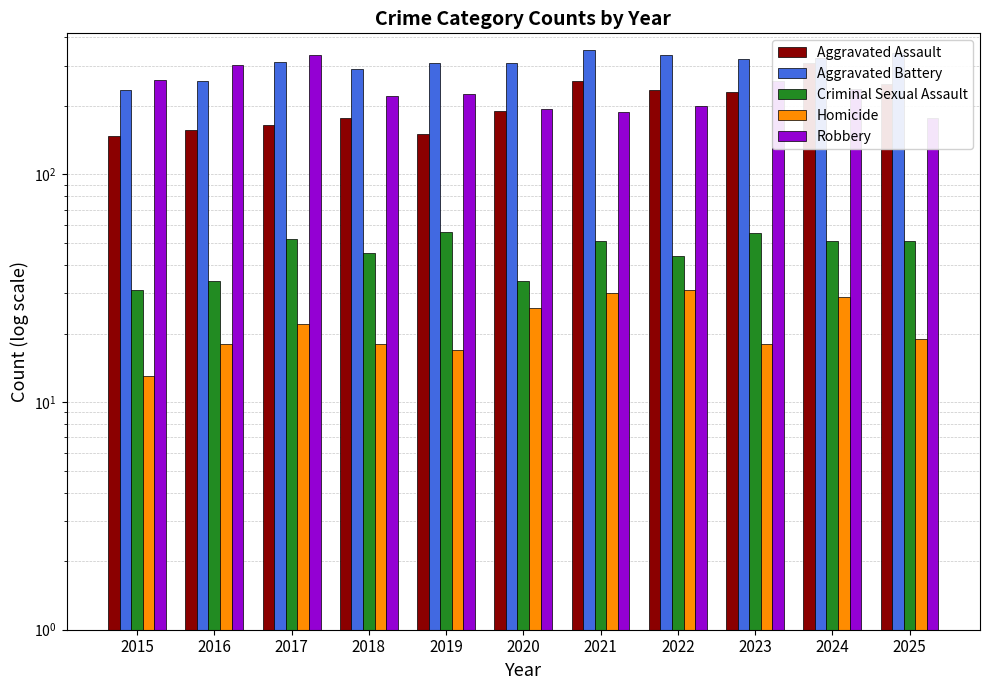

Does the chart contain any negative values?

No